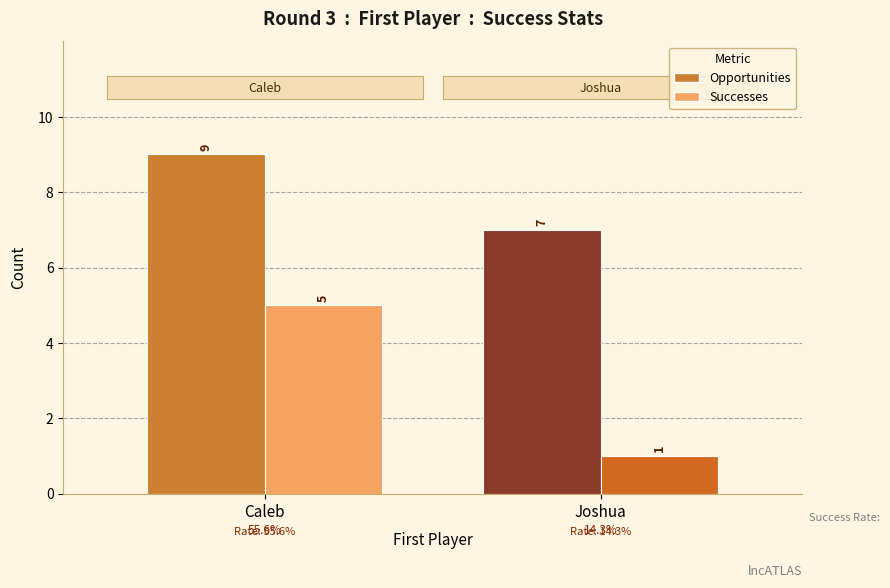

At which category does the chart reach its peak across all series?

Caleb